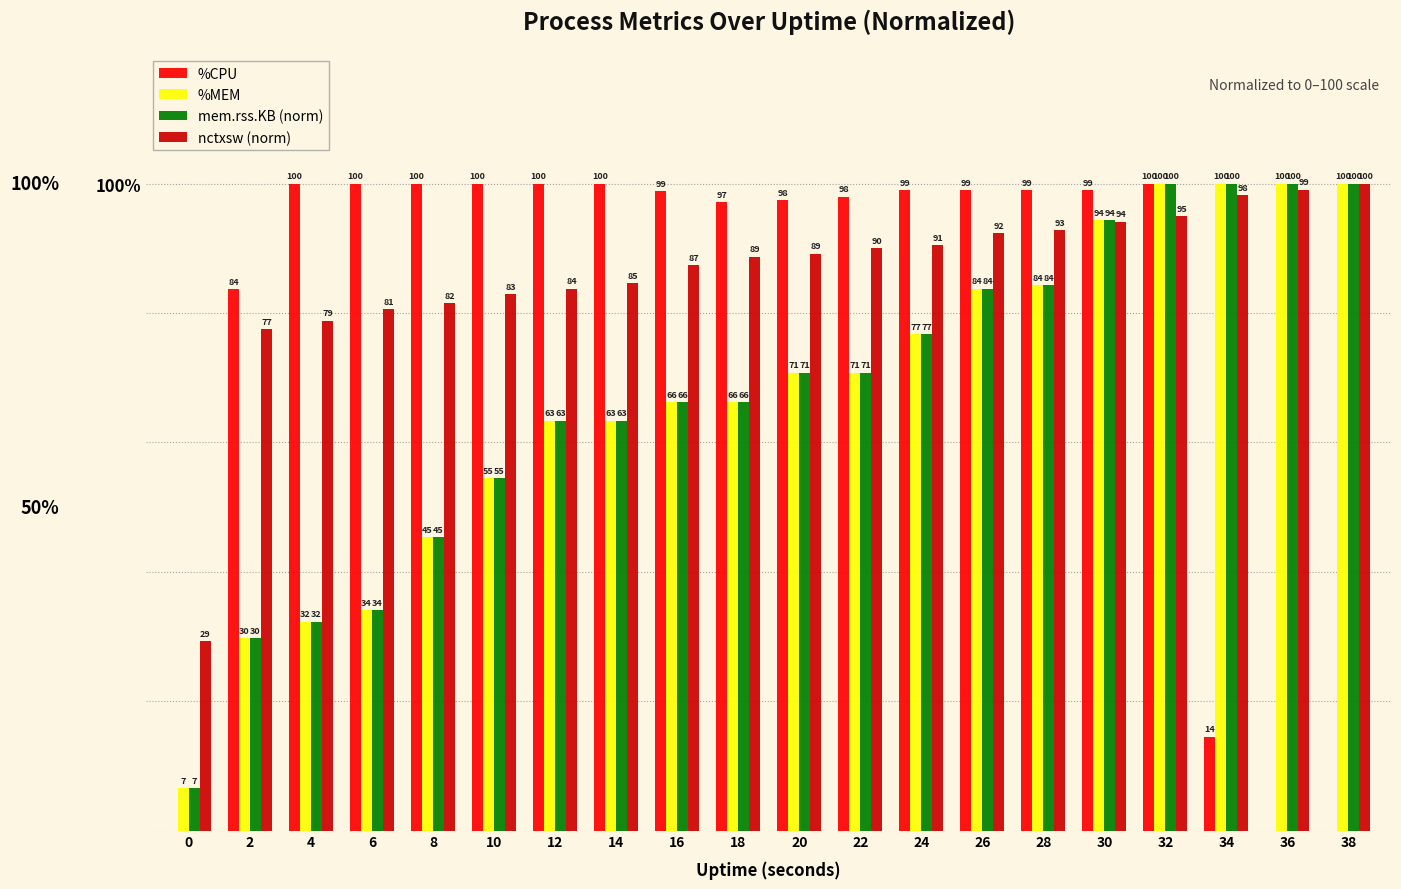

Which series has the largest total across all categories?

nctxsw (norm)